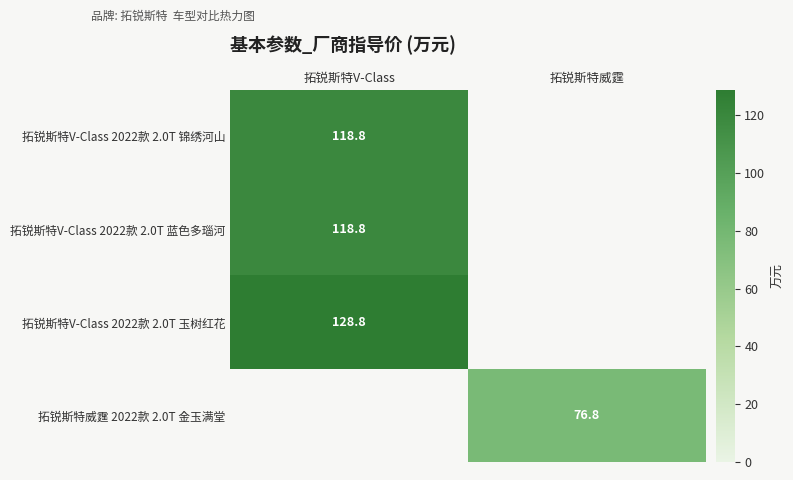

The value of 拓锐斯特V-Class 2022款 2.0T 玉树红花 at 拓锐斯特V-Class is 83.8. True or false?

False